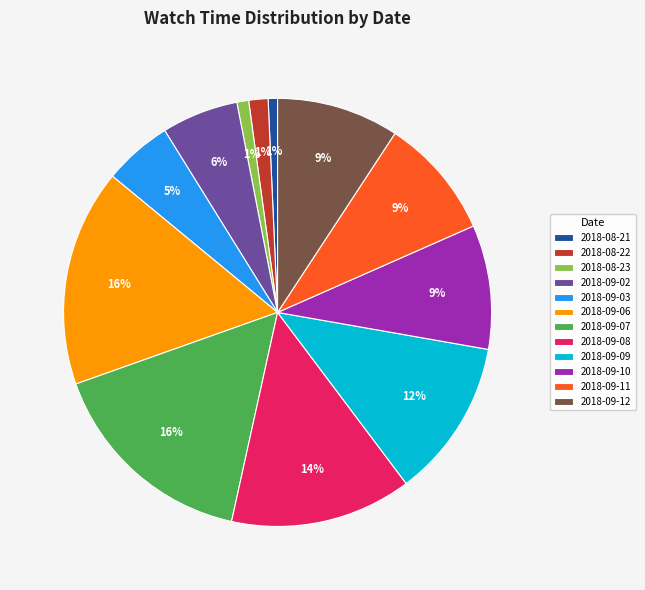

True or false: 2018-09-11 accounts for 9% of the total.

True